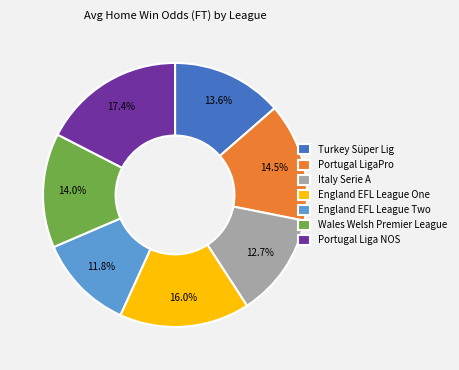

Count the number of slices in the pie.

7